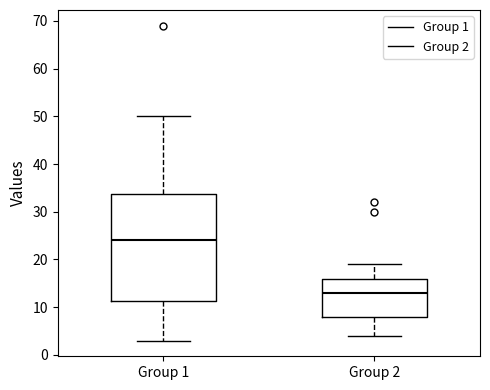

Reading left to right, read every box against the y-axis: the position of its median line, the range the box covers, and the ends of its whiskers. The values are not printed on the chart, so give them approximately, as read against the axis.

Group 1: median 24, box 11 to 34, whiskers 3 to 50
Group 2: median 13, box 8 to 16, whiskers 4 to 19